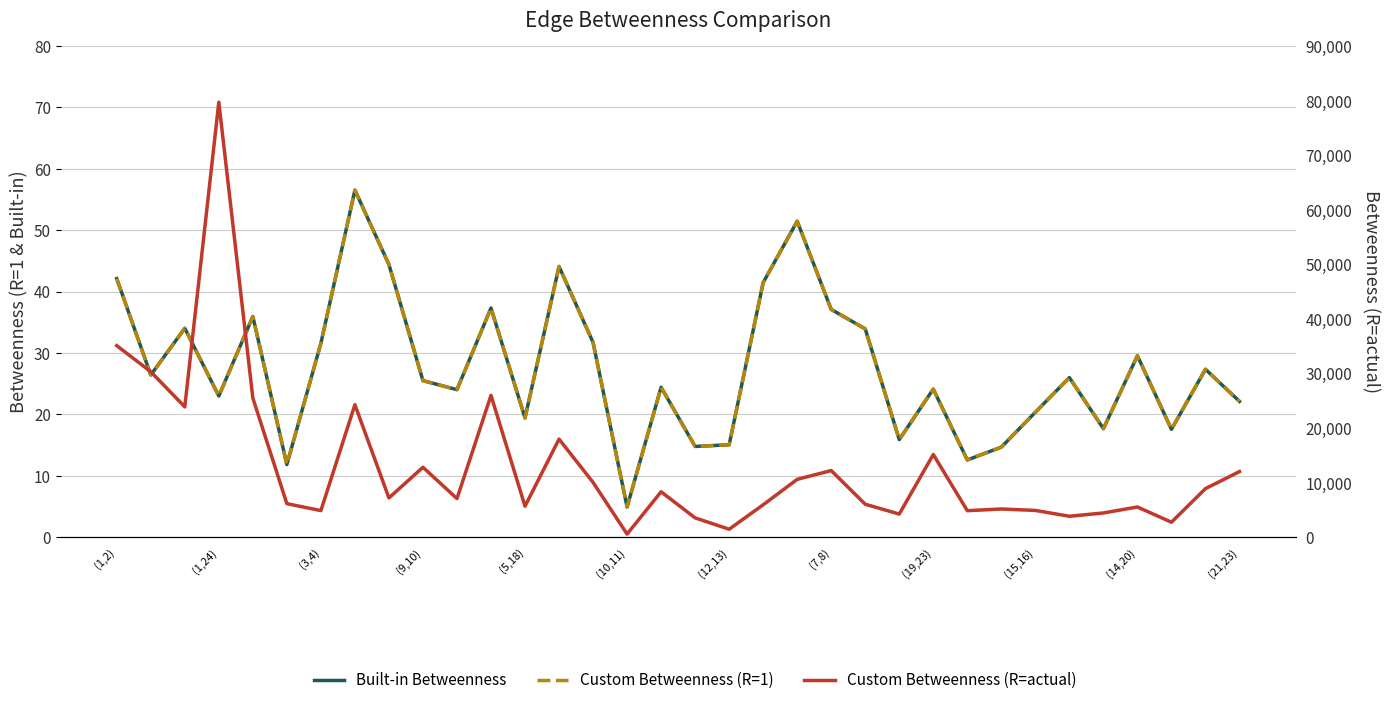

Is the value of Custom Betweenness (R=1) at 27 greater than the value of Built-in Betweenness at (7,8)?

No